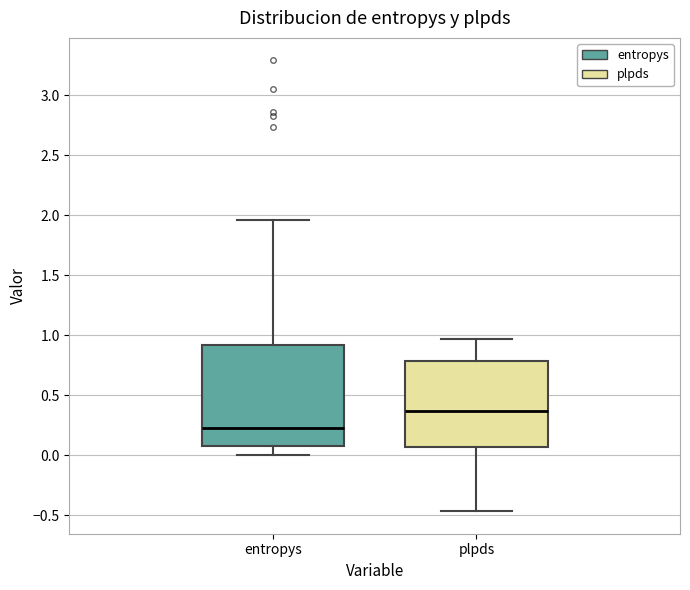

Which box's median line is the lowest?

entropys